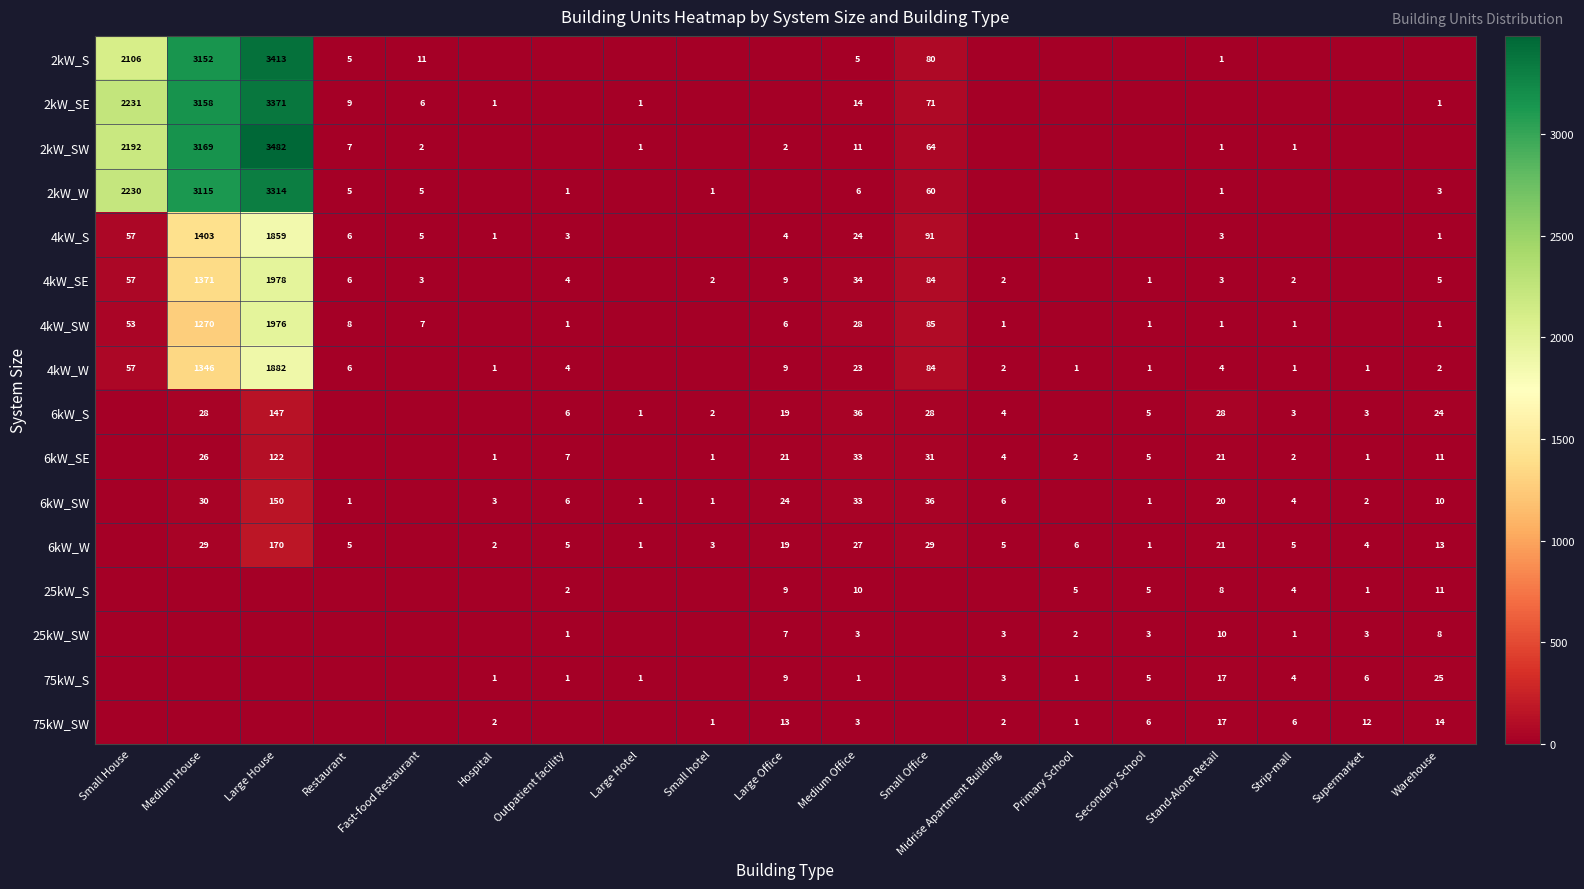

Is it true that 75kW_SW equals 14 at Warehouse?

True